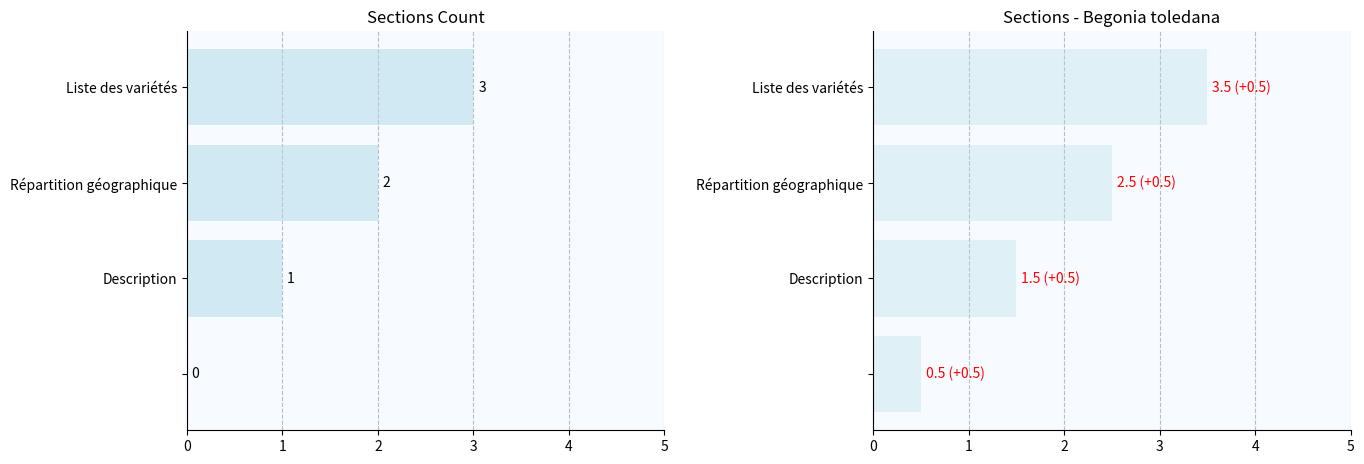

Which series has the largest range (max minus min)?

col_0